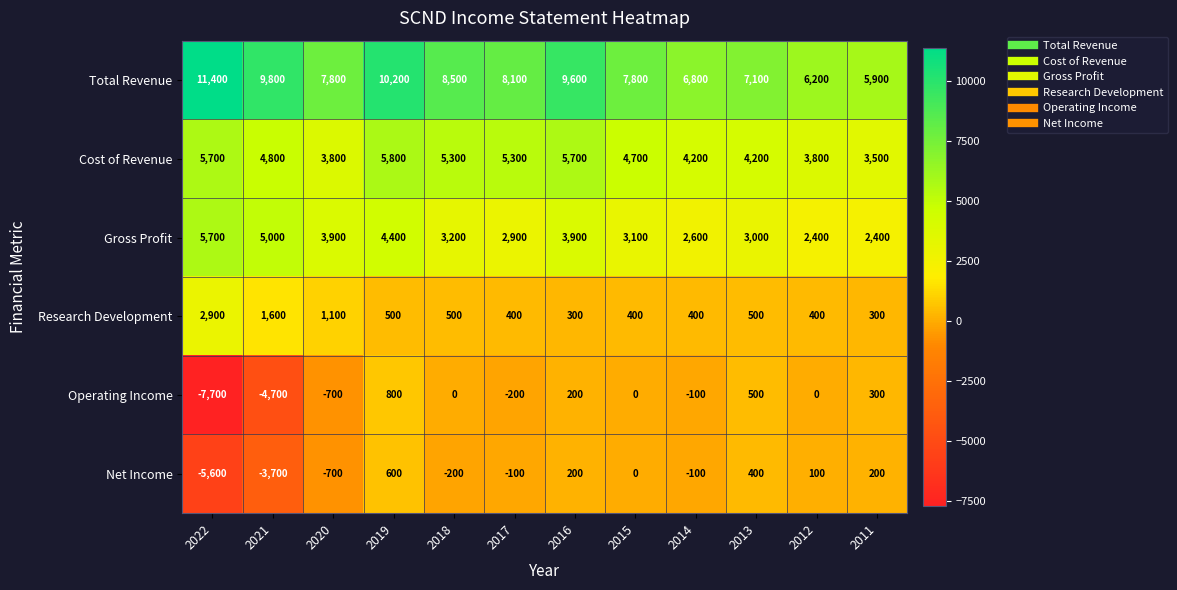

What is the difference between the maximum and second lowest values in the Total Revenue series?

5200